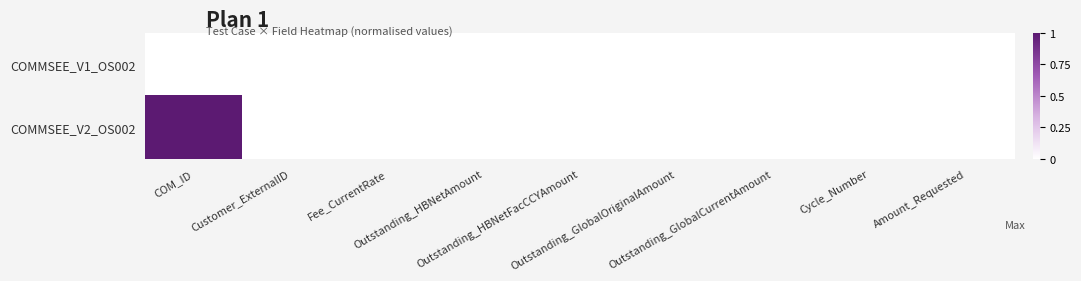

At which category does the chart reach its peak across all series?

COM_ID